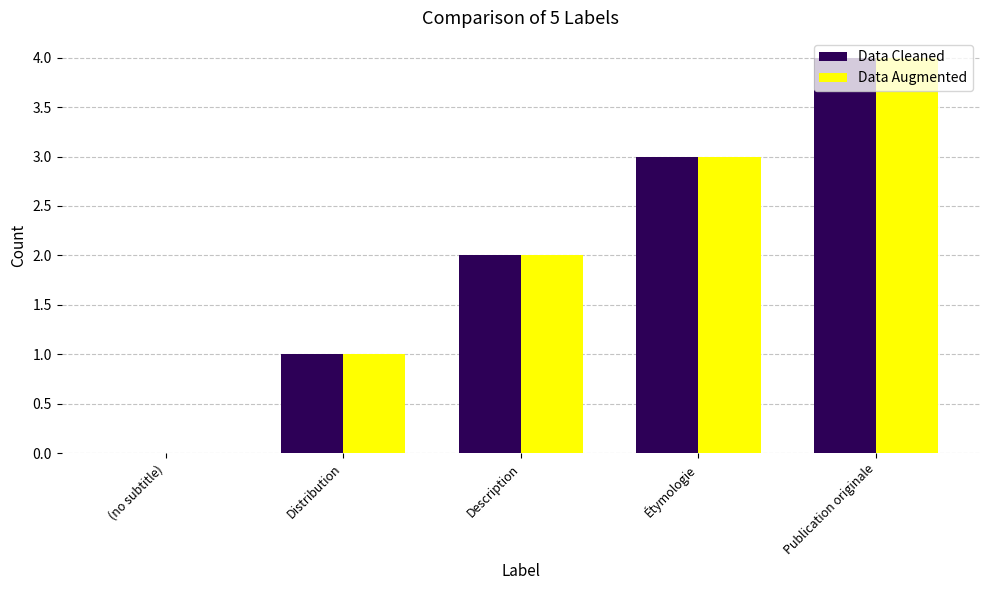

What is the total value across all series at Publication originale?

8